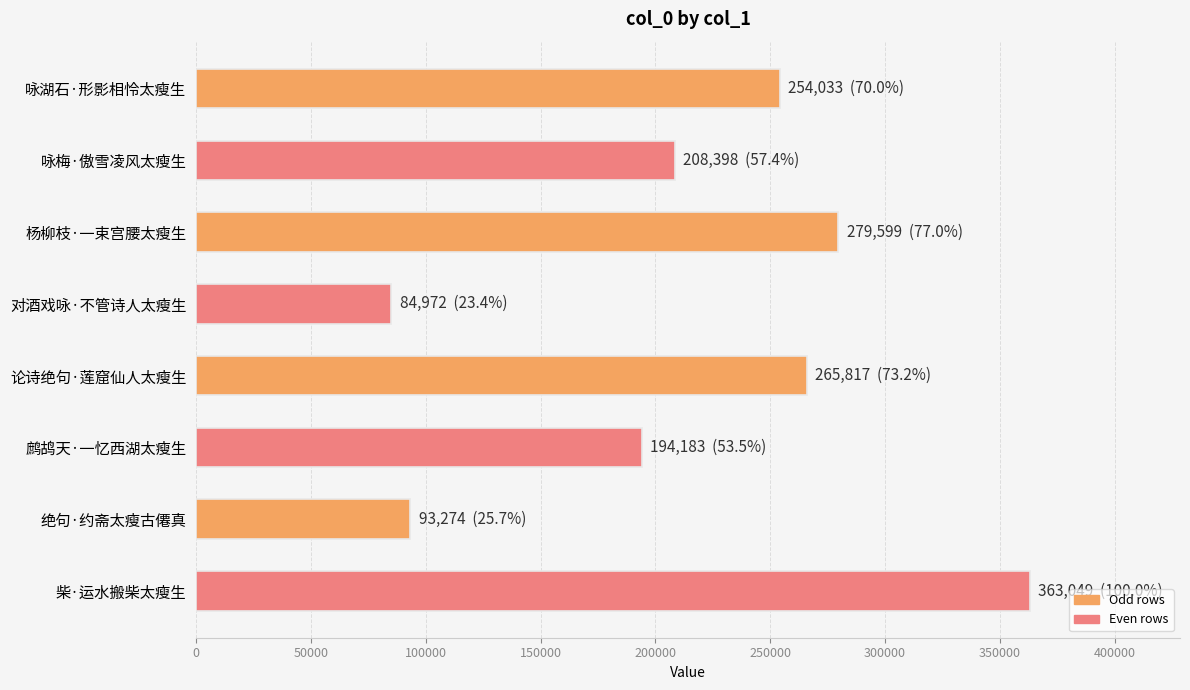

The chart shows a value of 396414 at 论诗绝句·莲窟仙人太瘦生. True or false?

False